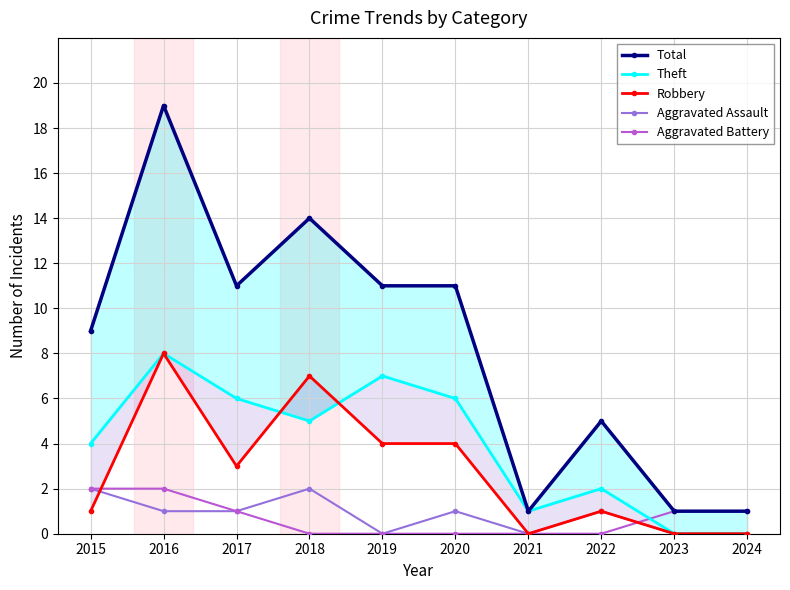

How many Theft values are between 1 and 6?

6